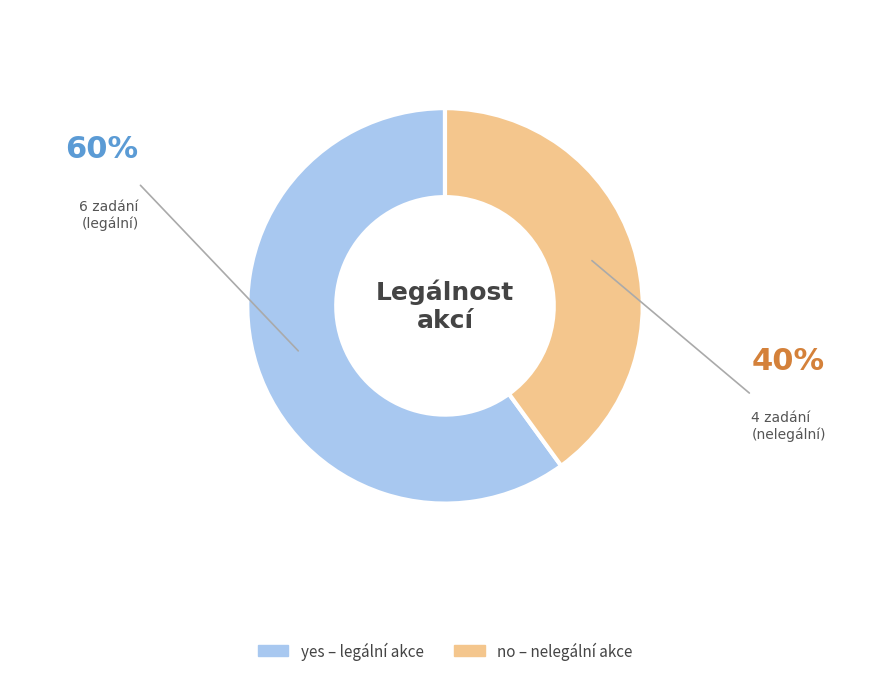

Does any single category account for the majority?

Yes